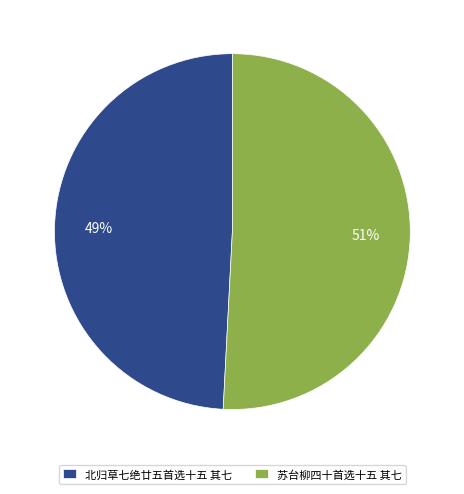

What is the majority slice?

苏台柳四十首选十五 其七